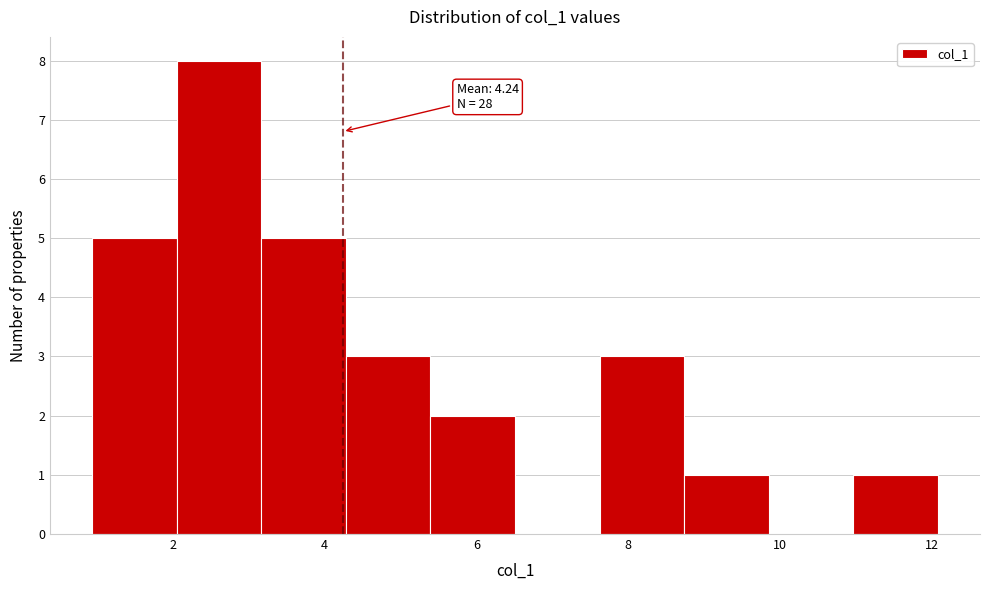

Which range on the x-axis has the tallest bar?

2.0 to 3.2